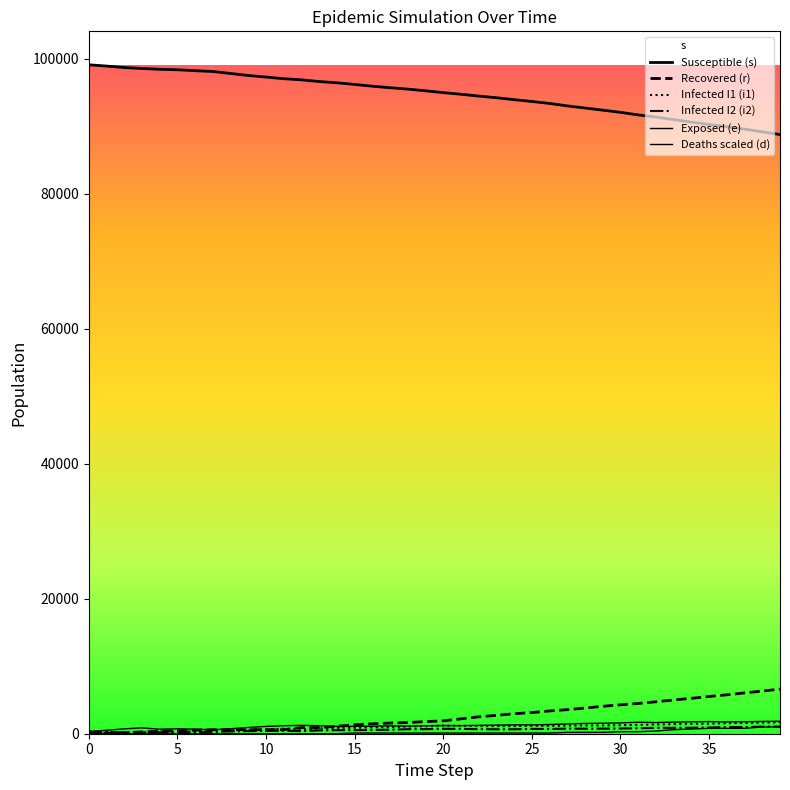

Reading left to right, transcribe all the data shown in this chart.

Susceptible (s): 99075	98883	98671	98524	98411	98338	98199	98082	97785	97488	97258	97012	96843	96595	96408	96165	95901	95676	95474	95223	94953	94710	94439	94195	93909	93641	93350	92984	92674	92355	92033	91651	91328	90955	90587	90235	89904	89552	89140	88746
Recovered (r): 0	93	165	268	345	437	524	600	600	600	600	600	915	917	1110	1320	1470	1582	1656	1796	1912	2204	2498	2721	2966	3132	3376	3563	3802	4063	4281	4482	4731	5002	5243	5516	5762	6048	6317	6605
Infected I1 (i1): 309	262	230	182	339	287	364	432	519	592	638	735	608	792	862	877	950	976	1074	1108	1190	1169	1132	1127	1128	1179	1181	1217	1229	1238	1266	1312	1369	1414	1470	1493	1563	1596	1641	1704
Infected I2 (i2): 302	254	213	156	236	196	222	289	349	389	416	458	385	498	533	536	562	592	669	683	727	715	680	657	661	711	704	752	741	754	769	812	870	865	885	913	981	985	1045	1059
Exposed (e): 317	509	721	868	664	737	684	589	739	923	1080	1187	1239	1190	1080	1093	1111	1167	1121	1185	1212	1191	1237	1279	1314	1312	1360	1455	1521	1554	1608	1699	1656	1719	1768	1798	1747	1776	1815	1841
Deaths scaled (d): 0	0	0	0	0	0	0	0	0	0	0	0	0	0	0	100	100	100	100	100	100	100	100	100	100	100	100	200	200	200	300	300	400	600	700	800	800	800	1000	1000